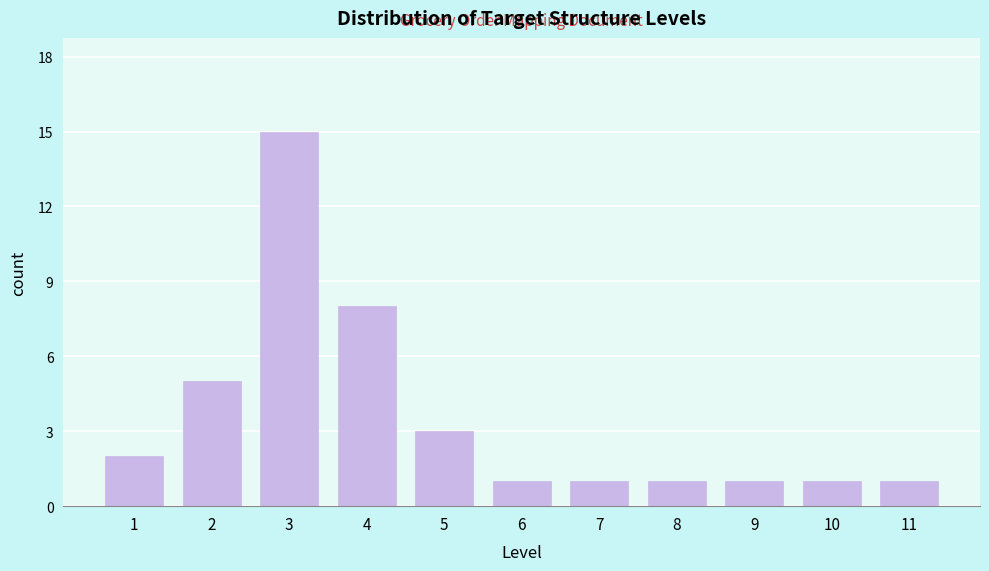

Reading left to right, list all the values displayed in this chart.

1=2	2=5	3=15	4=8	5=3	6=1	7=1	8=1	9=1	10=1	11=1